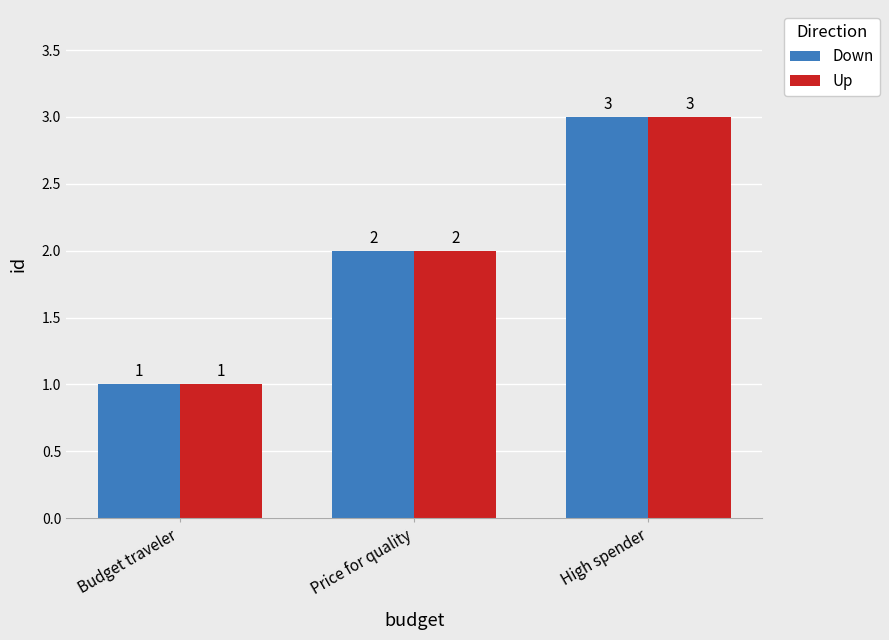

At which category is the sum across all series the highest?

High spender